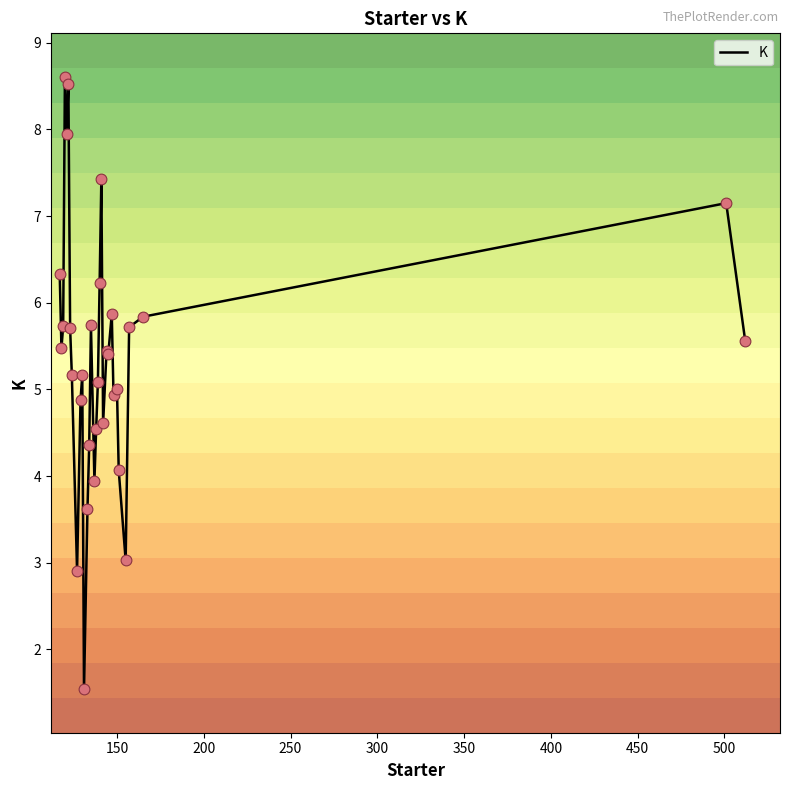

What is the smallest value displayed?

1.5